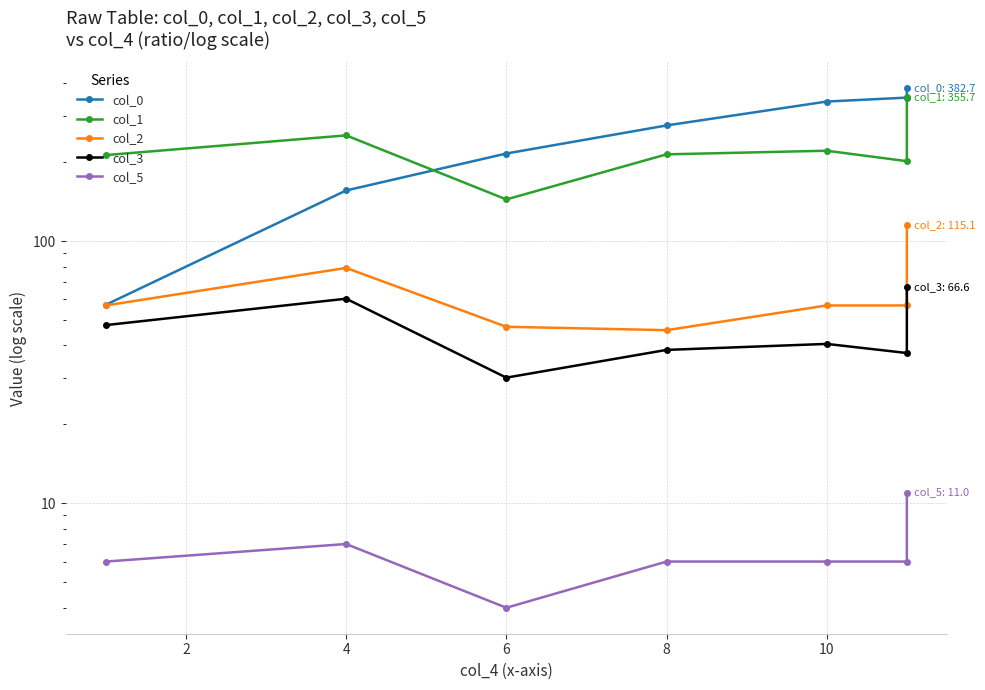

What is the difference between the maximum and minimum values in the col_3 series?

36.4